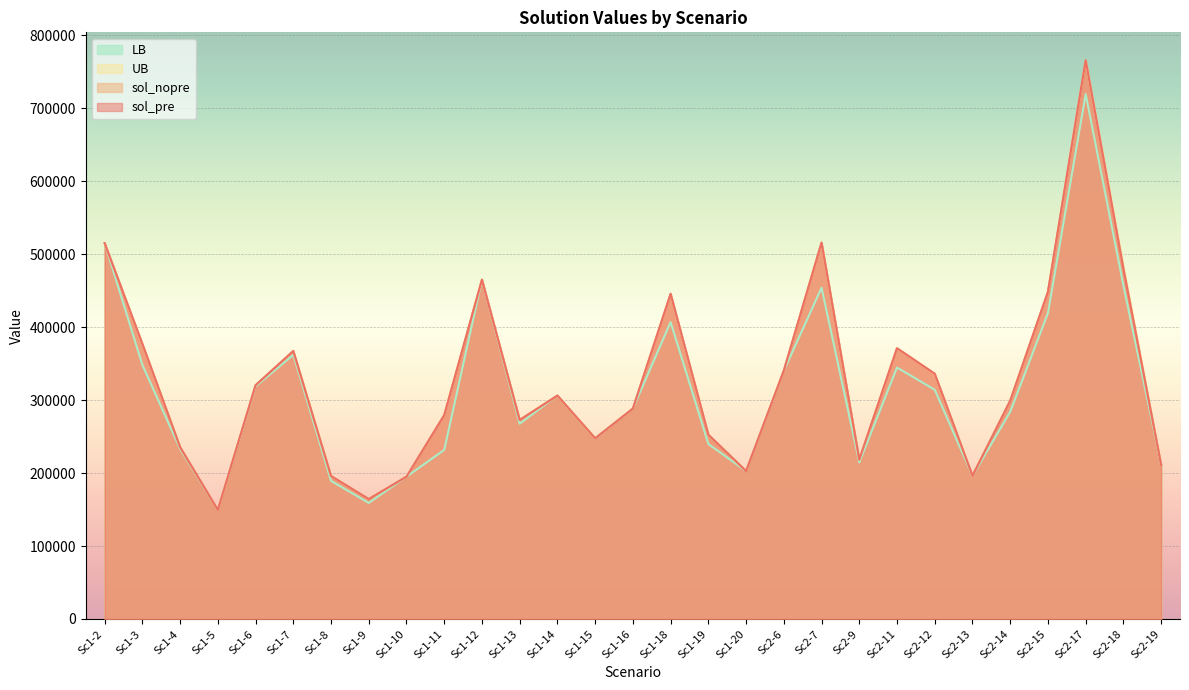

At which category is the sum across all series the highest?

Sc2-17